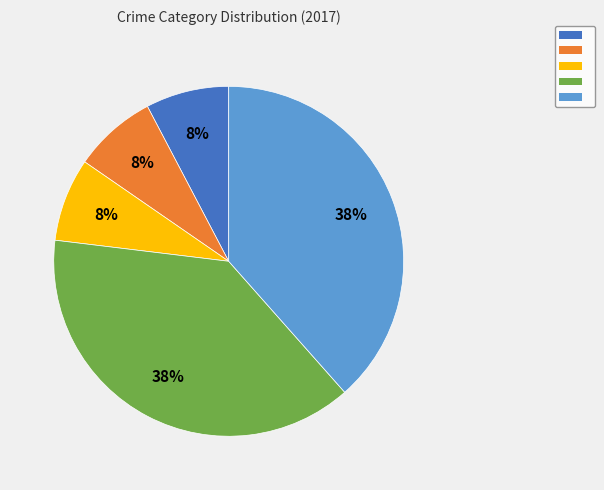

Is there a majority slice in this chart?

No